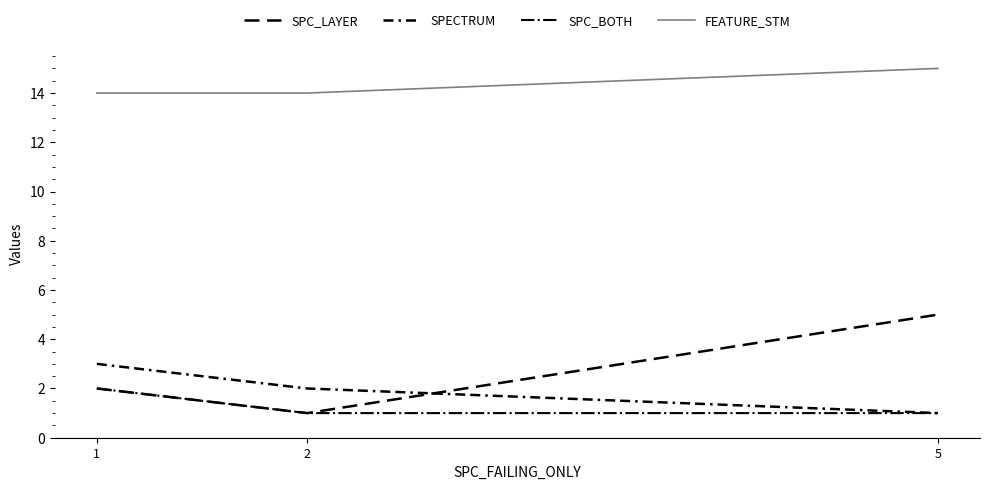

How many lines are shown in the chart?

4